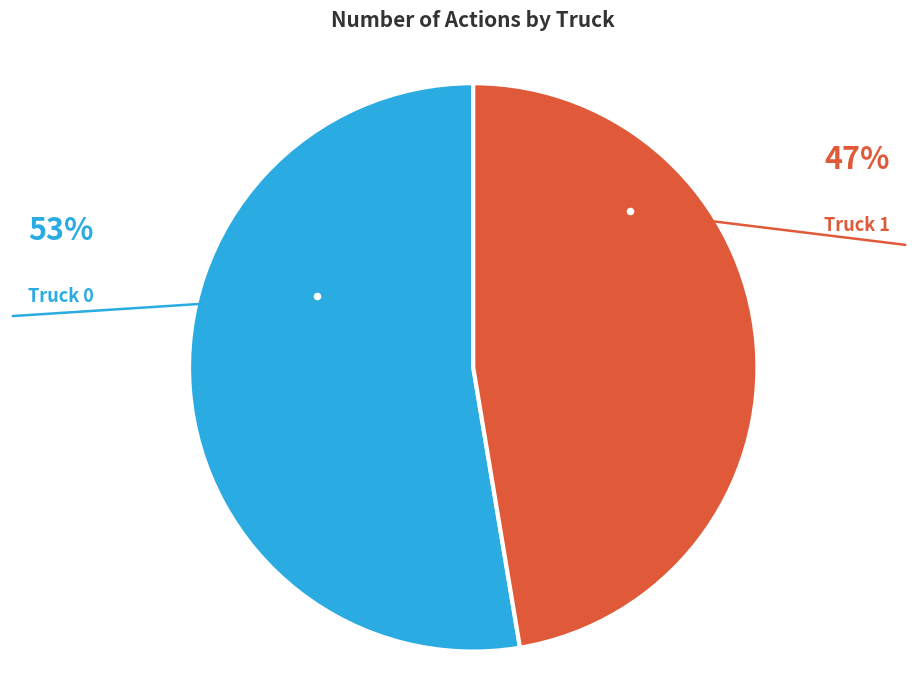

The Truck 0 slice represents 47% of the pie. True or false?

False